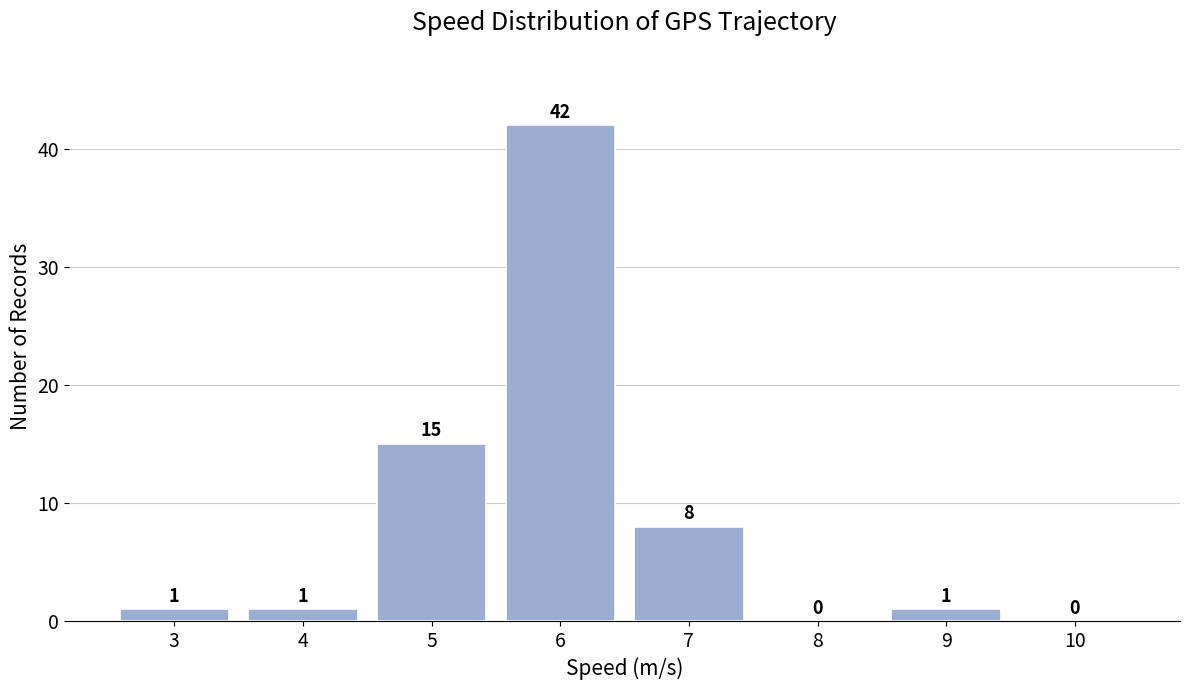

Reading left to right, extract all data points from this chart.

3=1	4=1	5=15	6=42	7=8	8=0	9=1	10=0